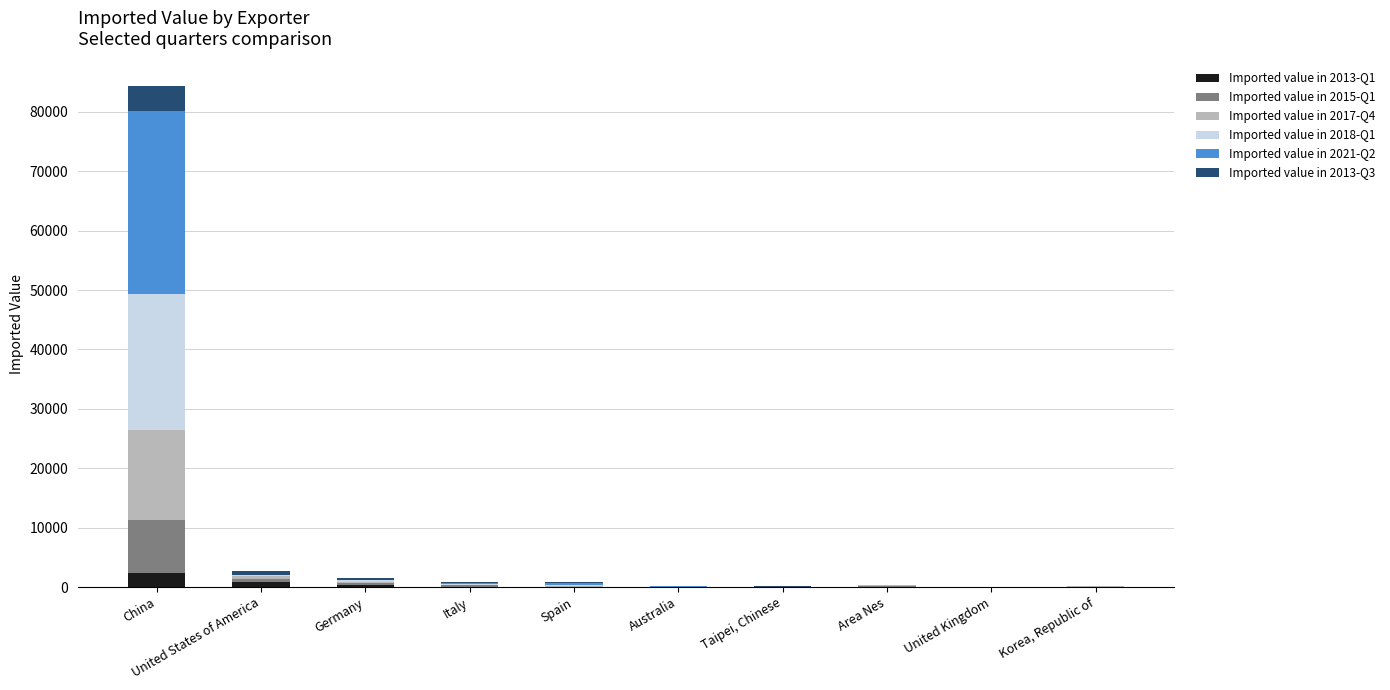

Are the bars grouped side by side (vs. stacked)?

No